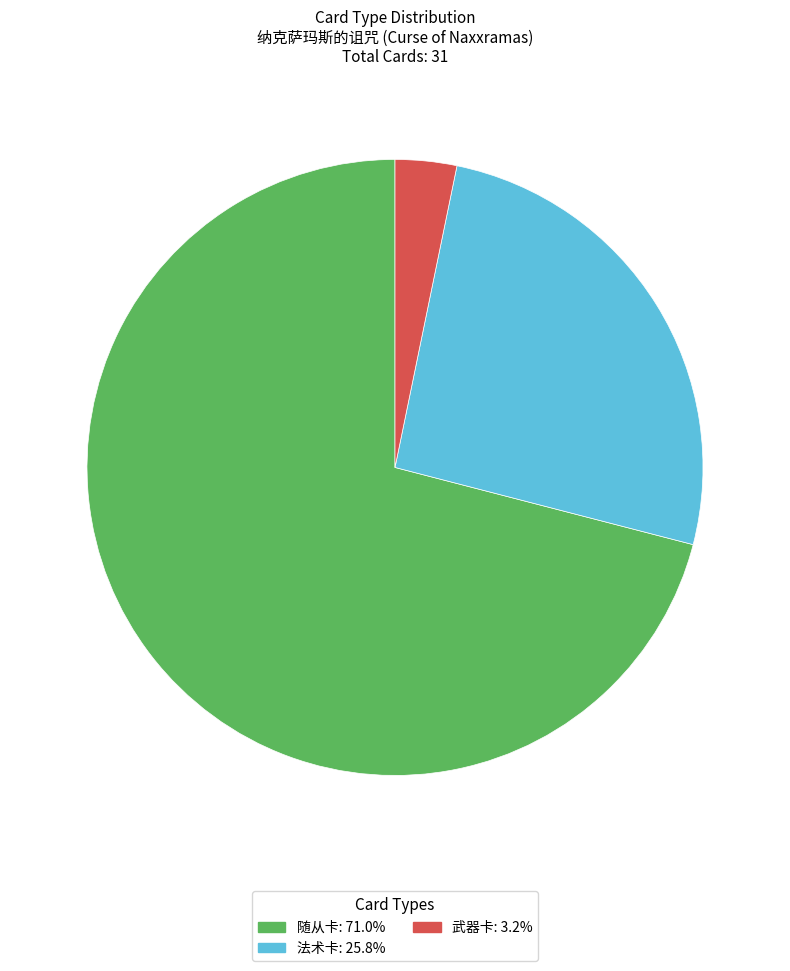

How many slices are in this pie chart?

3